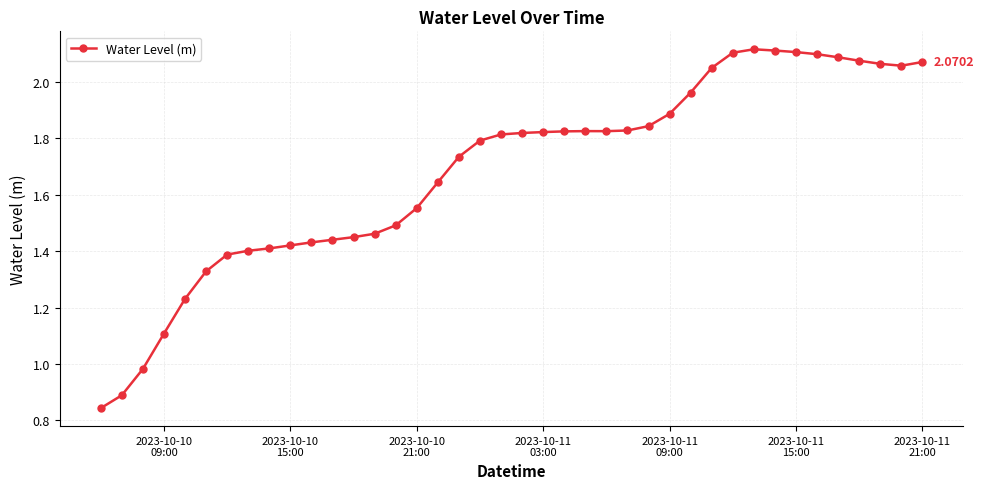

True or false: the data has more than 0 interior local peaks.

True